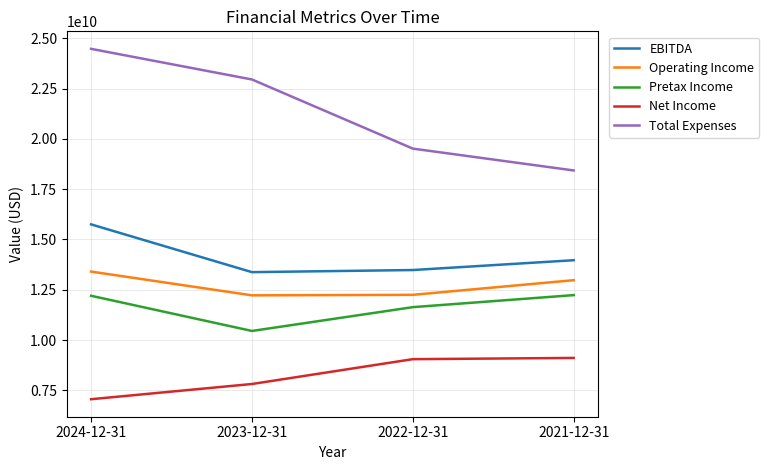

Which series changed the most between 2024-12-31 and 2022-12-31?

Total Expenses